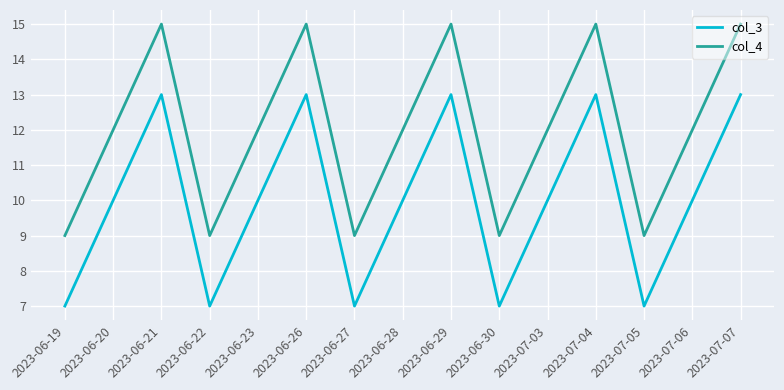

Rank the series by their average value, from lowest to highest.

col_3, col_4